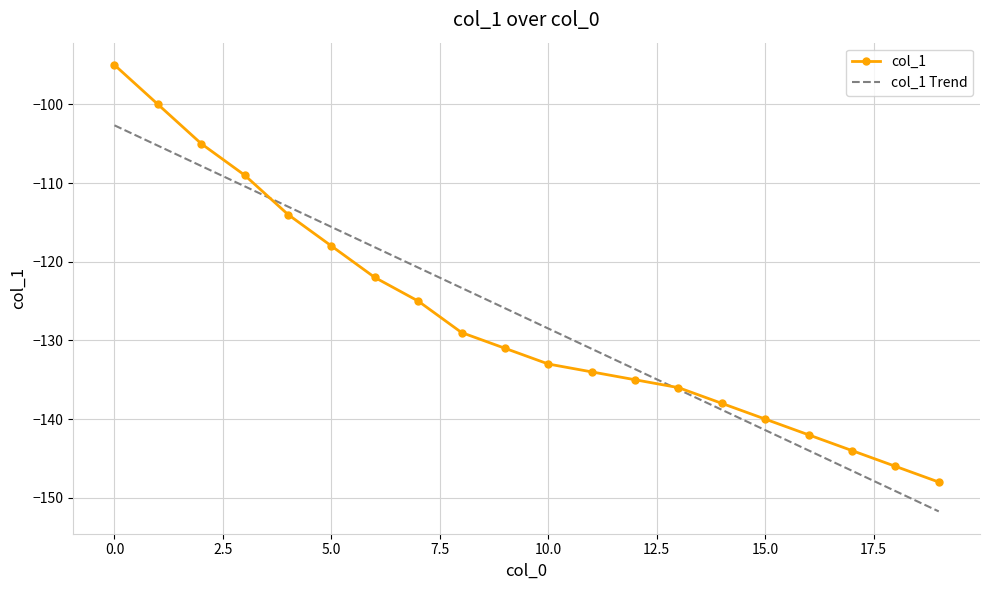

True or false: col_1 Trend has more than 1 interior local peaks.

False